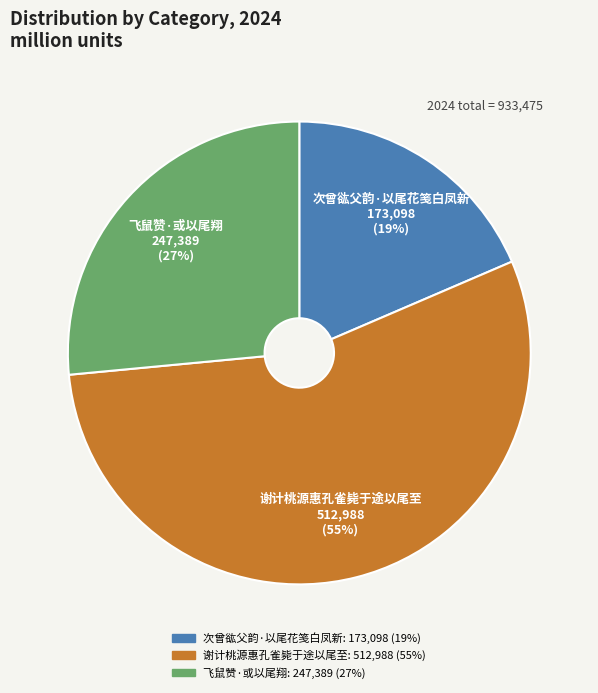

To the nearest percent, what is the combined percentage of 谢计桃源惠孔雀毙于途以尾至 and 次曾谹父韵·以尾花笺白凤新?

73%